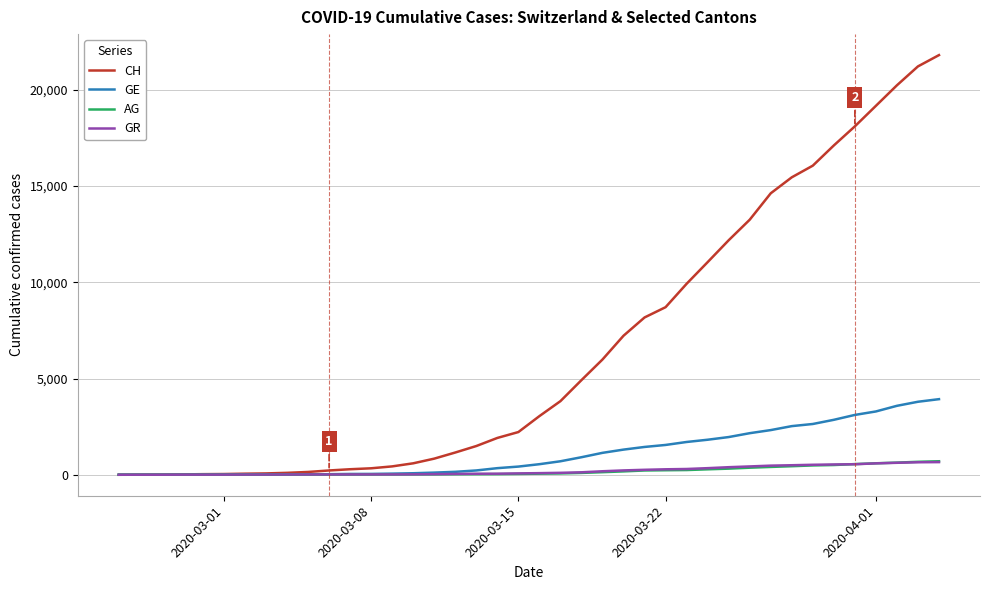

What is the highest value of the GE series?

3928